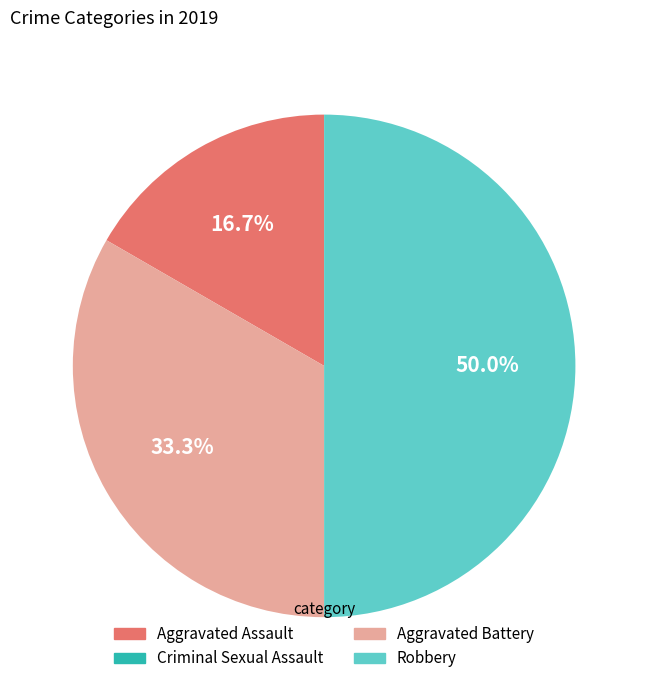

Approximately how many times larger is the value at Aggravated Battery compared to Aggravated Assault?

2.0